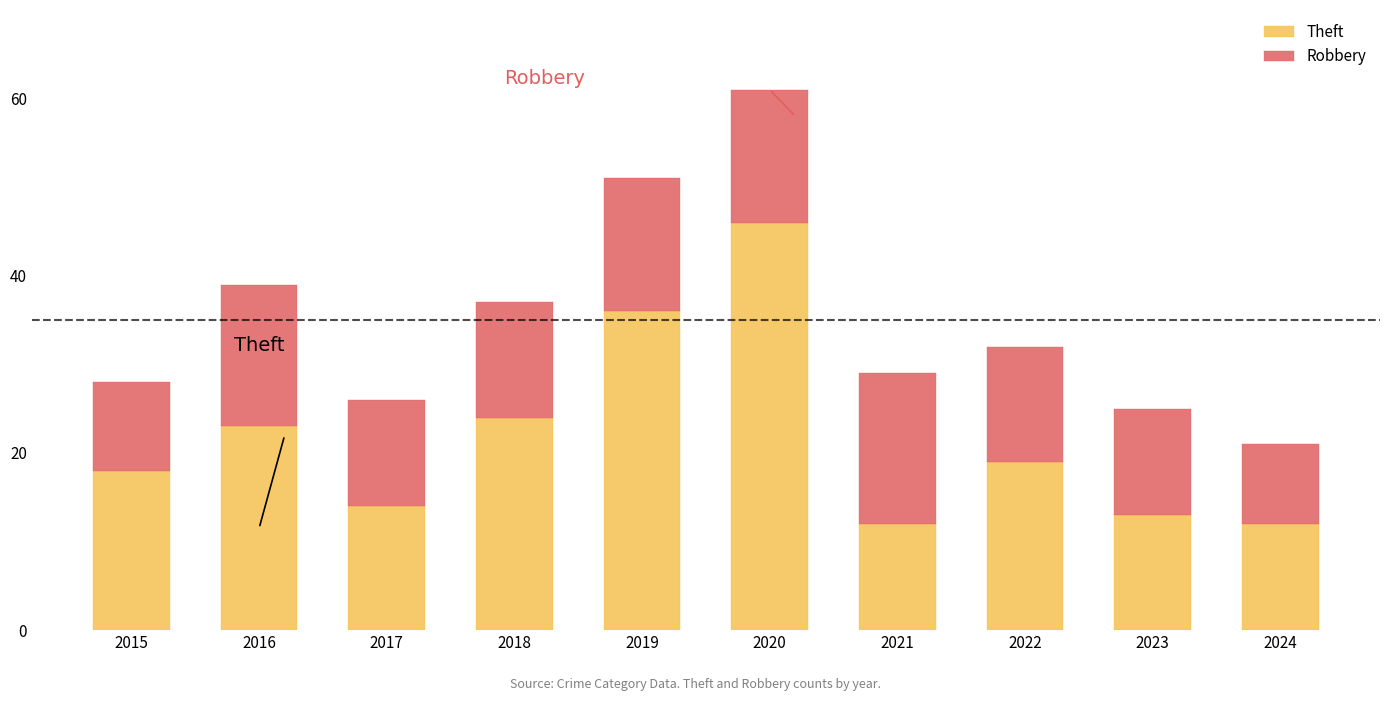

What is the total value across all series at 2022?

32